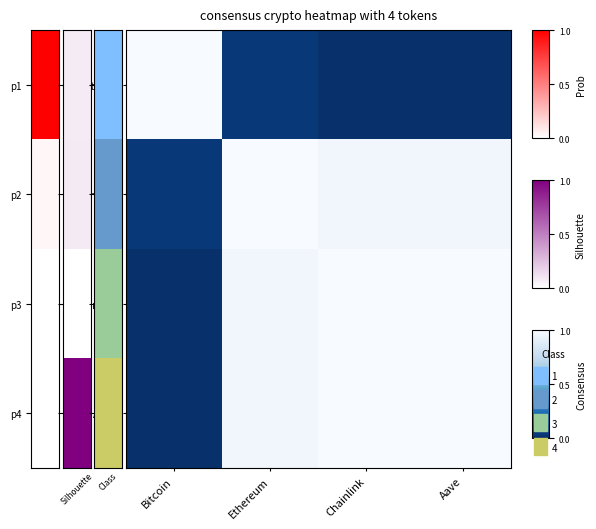

Between Chainlink and Ethereum, which is larger?

Ethereum